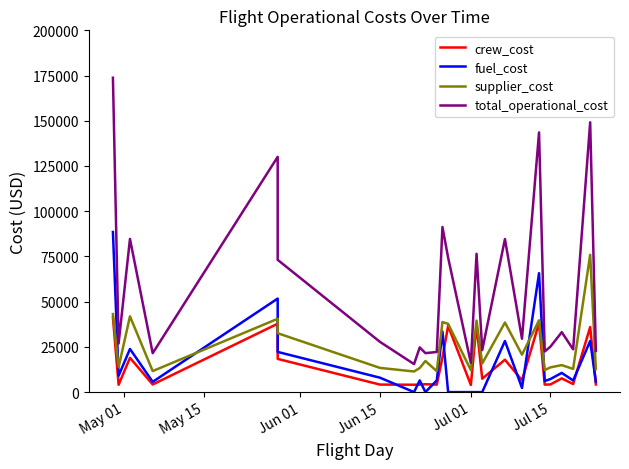

Reading left to right, extract all data points from this chart.

crew_cost: 41260.0	4057.6	18943.2	4217.2	37802.4	18356.2	4156.2	4078.5	4106.7	4351.7	4141.2	19067.9	36598.2	3938.9	36965.6	7401.5	17911.3	6515.1	38136.0	4138.1	4230.8	7592.3	4425.5	35981.1	4235.0
fuel_cost: 88505.2	9040.0	23852.9	5672.5	51706.0	22207.8	7962.5	0.0	6465.6	0.0	6465.6	33482.3	0.0	0.0	0.0	0.0	28236.9	2300.8	65743.4	6130.6	7212.5	10616.8	6419.1	28236.9	5856.6
supplier_cost: 43129.0	13775.5	41894.0	11619.8	40538.5	32547.0	13381.2	11403.2	13299.0	17194.1	11572.3	38732.1	37718.5	12144.8	39505.3	15811.2	38468.7	20664.2	39687.7	12186.3	13660.5	14923.5	12813.6	75937.3	12679.4
total_operational_cost: 173794.2	26873.1	84690.1	21509.5	130046.9	73111.0	27772.4	15481.7	24696.1	21545.9	22179.0	91282.4	74316.6	16083.7	76470.9	23212.7	84616.9	29480.1	143567.1	22455.0	25103.8	33132.6	23658.2	149159.9	22771.0